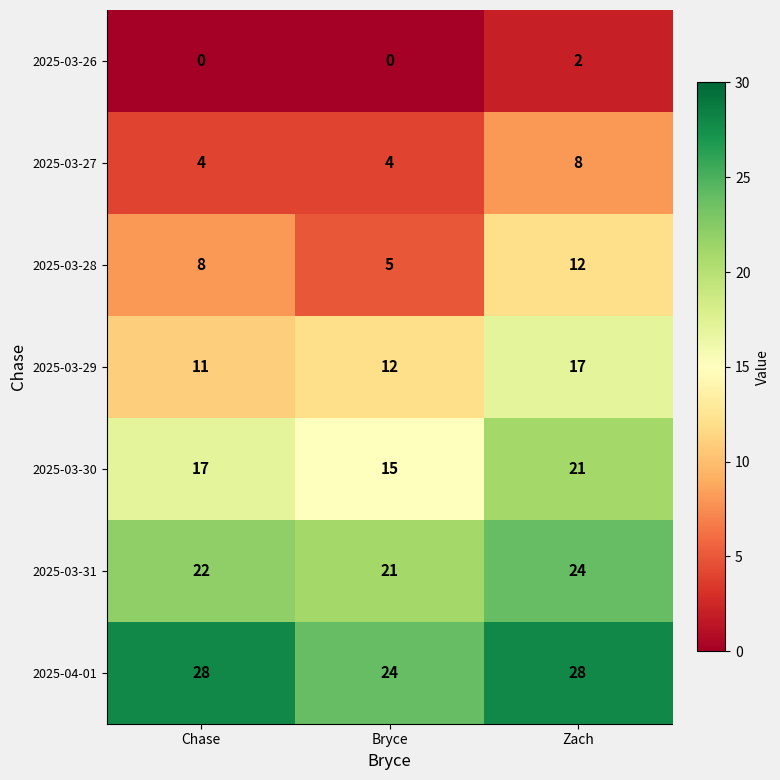

Which series changed the most between Bryce and Zach?

2025-03-28